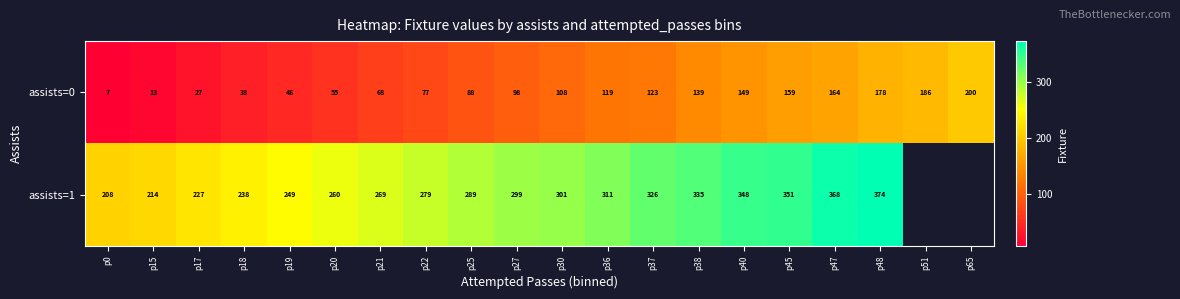

What is the spread (max minus min) of values at p18?

200